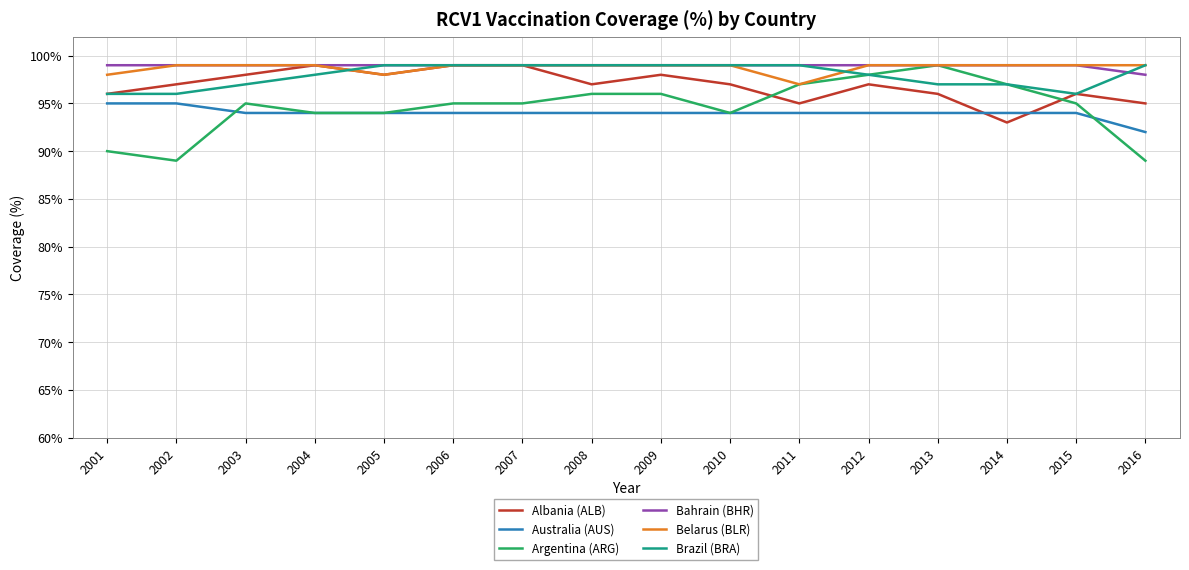

True or false: Belarus (BLR) and Australia (AUS) intersect in this chart.

False